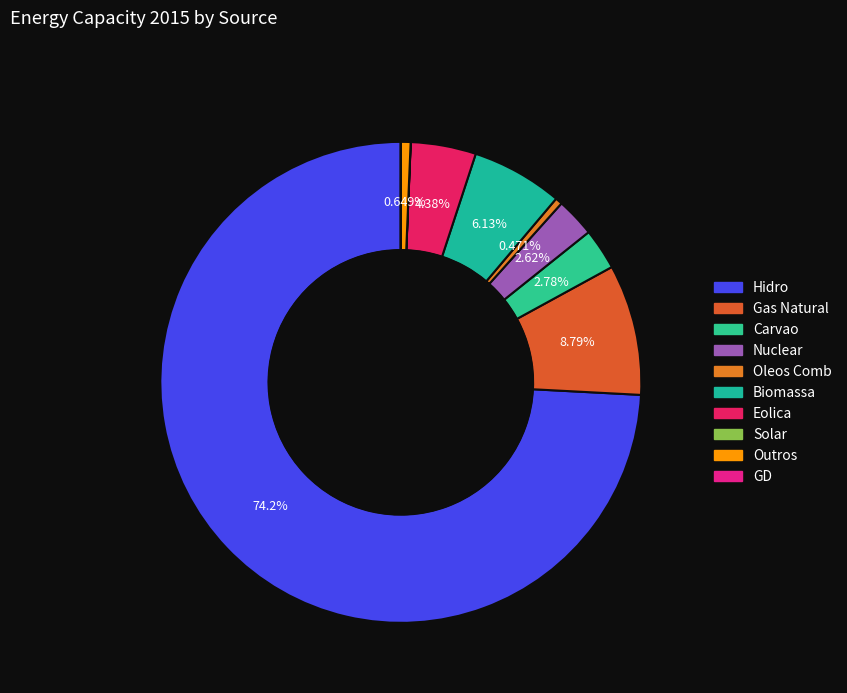

Approximately how many times larger is the value at Biomassa compared to Outros?

9.5